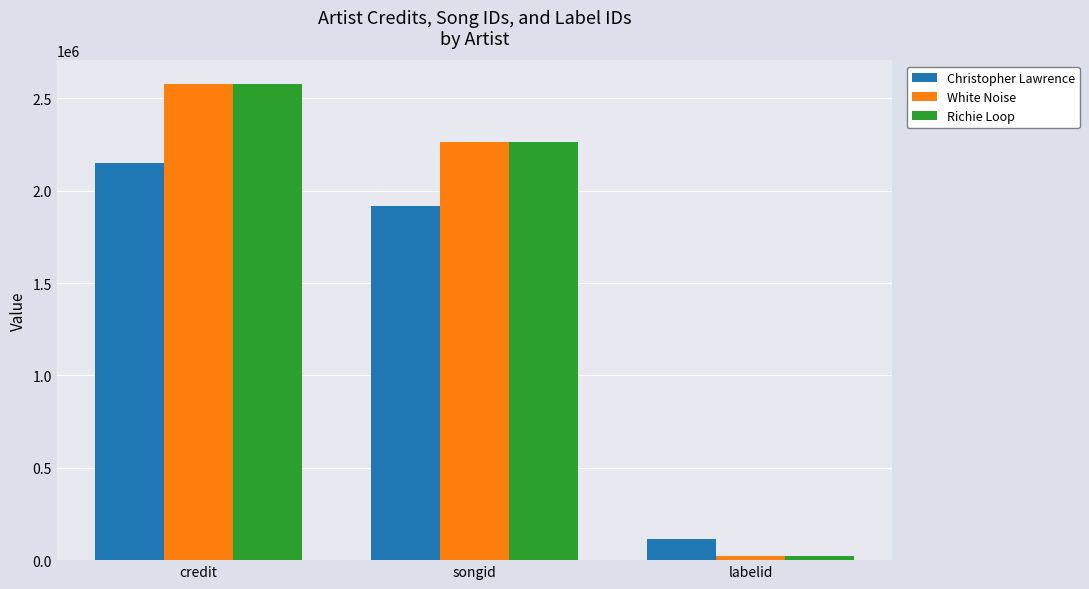

What are all the series names shown in the legend?

Christopher Lawrence, White Noise, Richie Loop